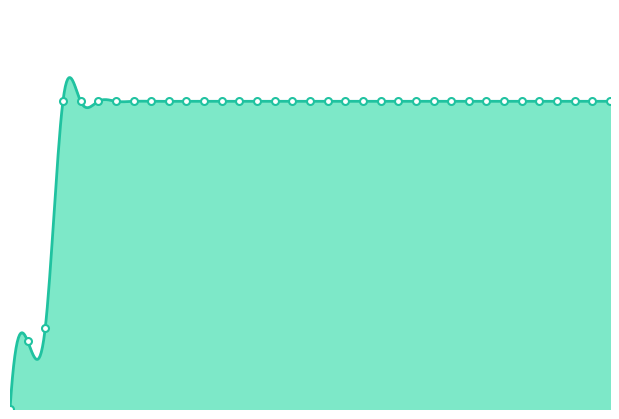

What is the approximate value at 2020-06-01, to the nearest 10?

140